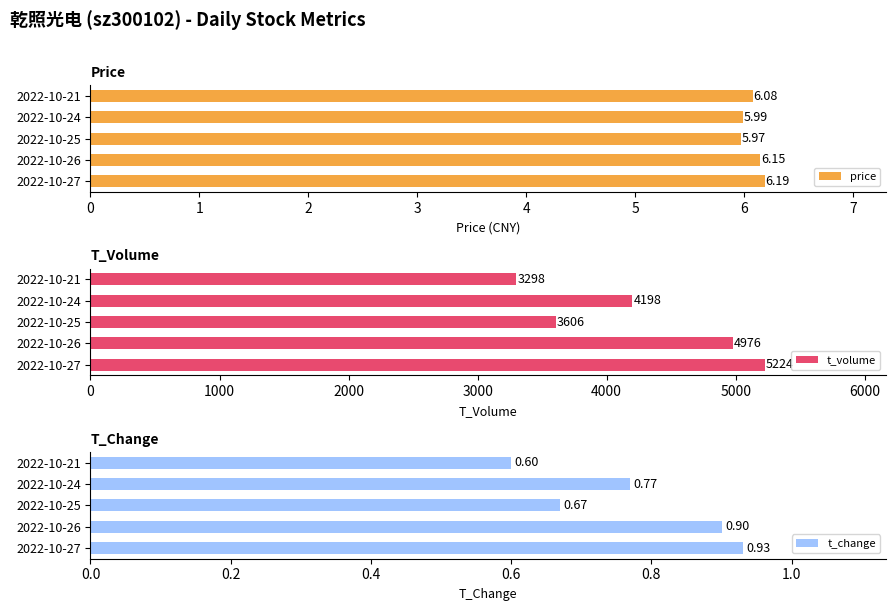

What is the difference between the second highest and second lowest values in the price series?

0.2